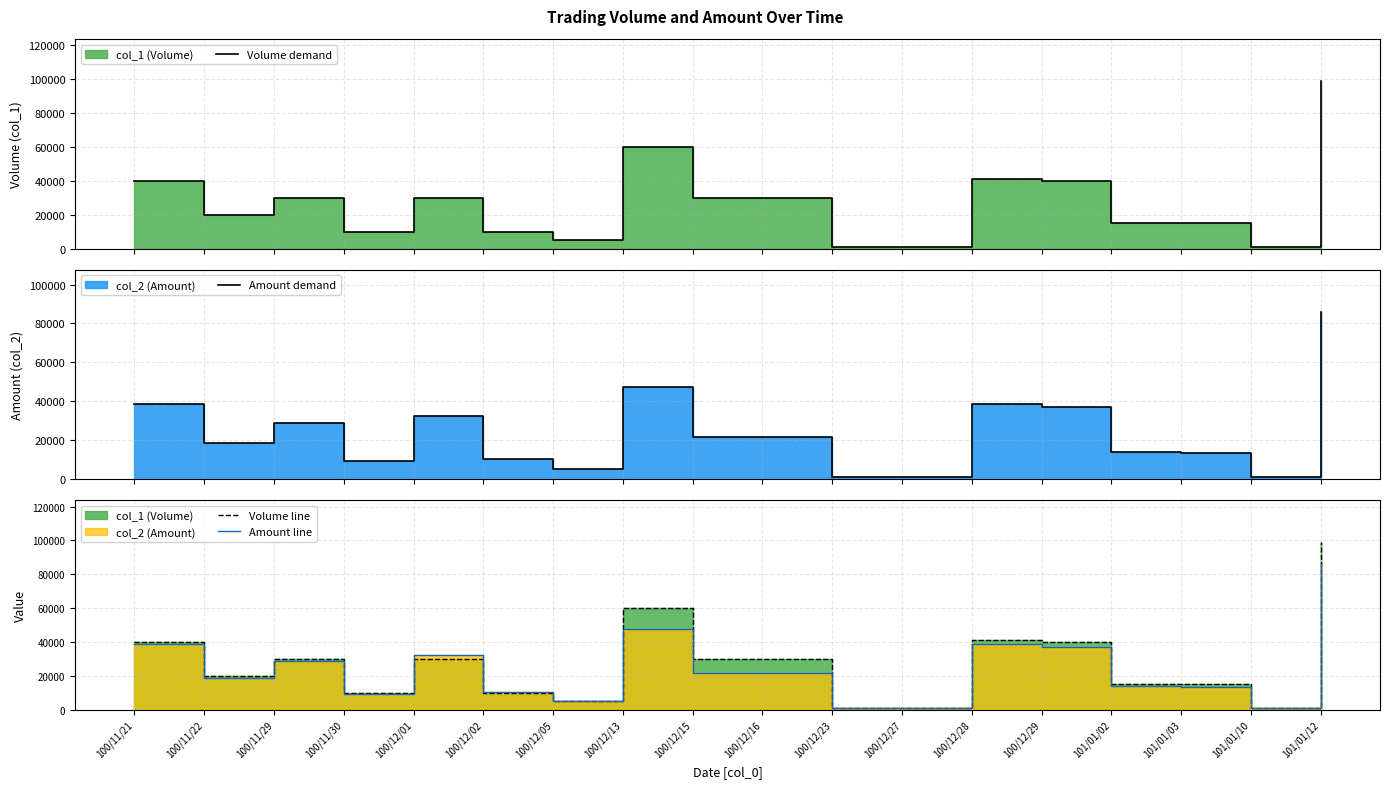

Which series changed the most between 100/12/05 and 101/01/03?

Volume demand